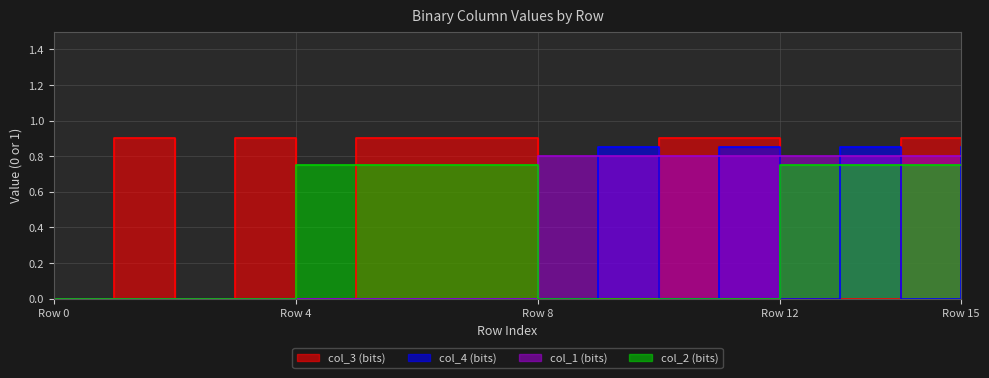

What is the sum of the col_4 values at 9 and 3?

0.8